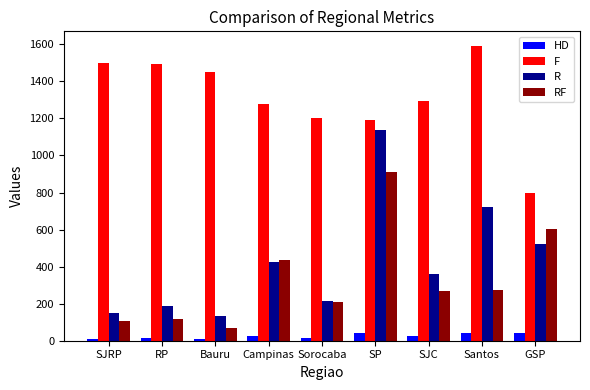

At which label does HD first exceed 23?

Campinas